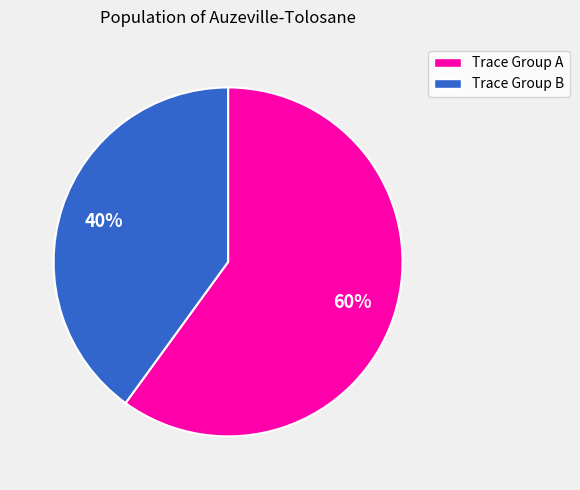

To the nearest percent, what is the difference between the largest and smallest slice percentages?

20%